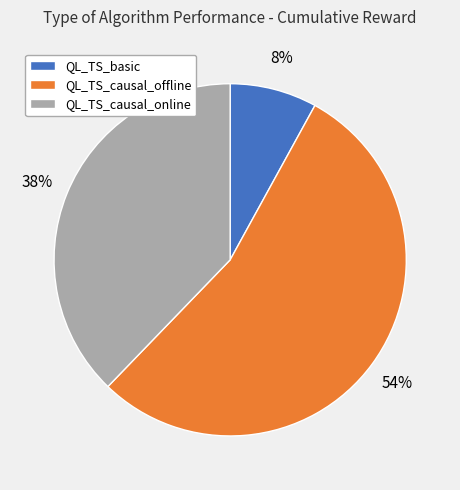

To the nearest percent, what is the difference between the QL_TS_causal_online and QL_TS_causal_offline slice percentages?

16%